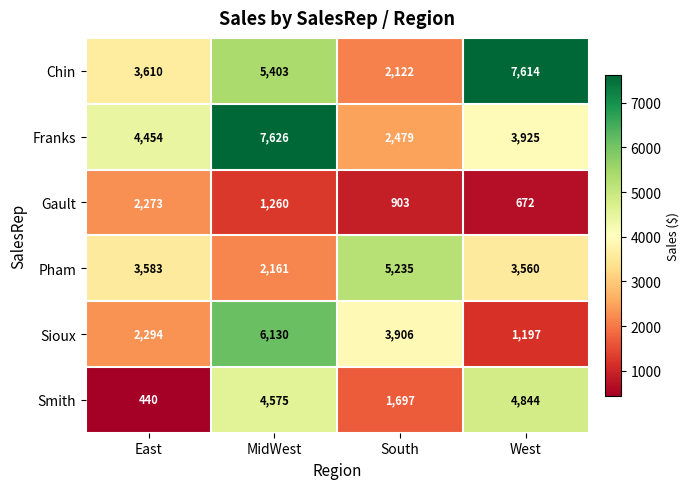

How many values in the Pham series are below 3583?

2